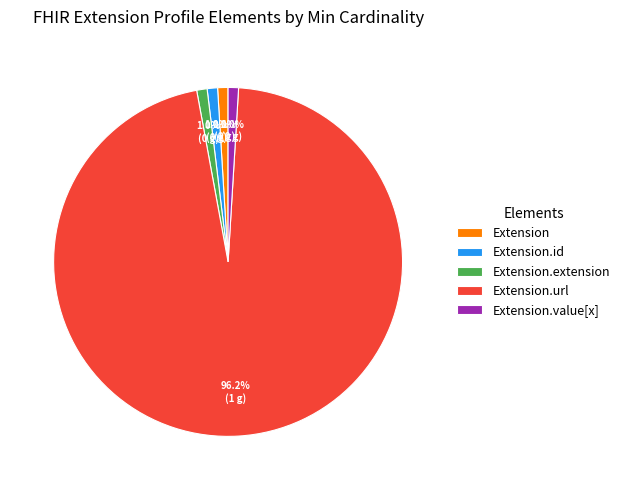

Does any single category account for the majority?

Yes